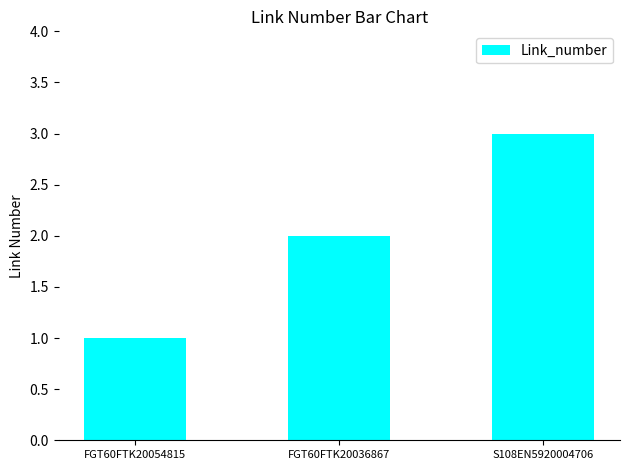

What is the sum of the values at FGT60FTK20054815 and FGT60FTK20036867?

3